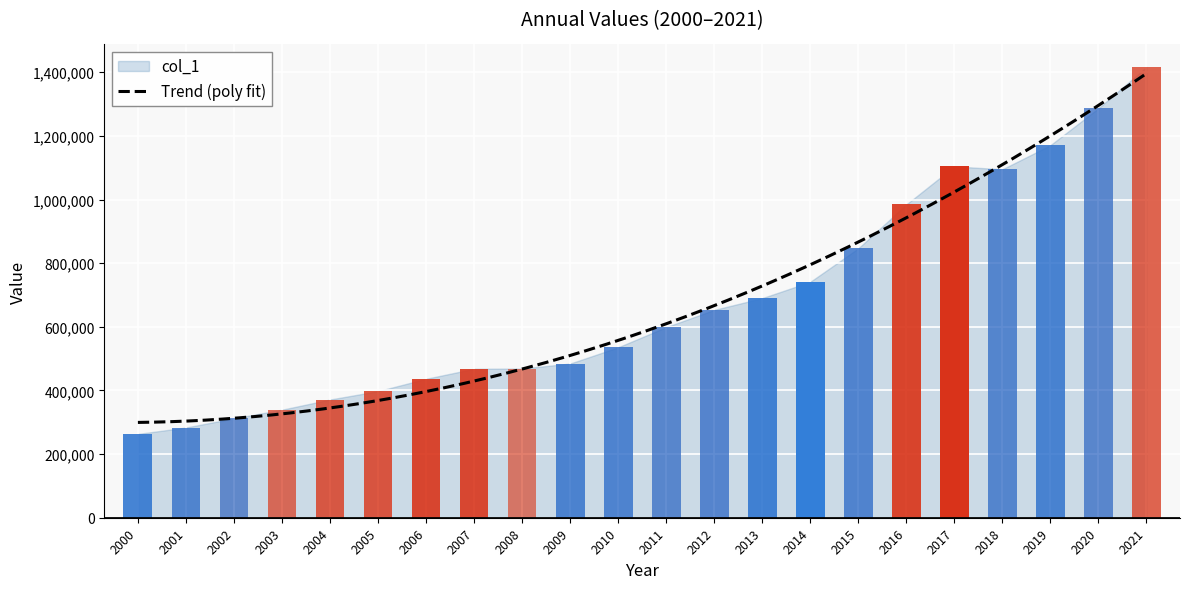

How many distinct data groups are displayed?

1